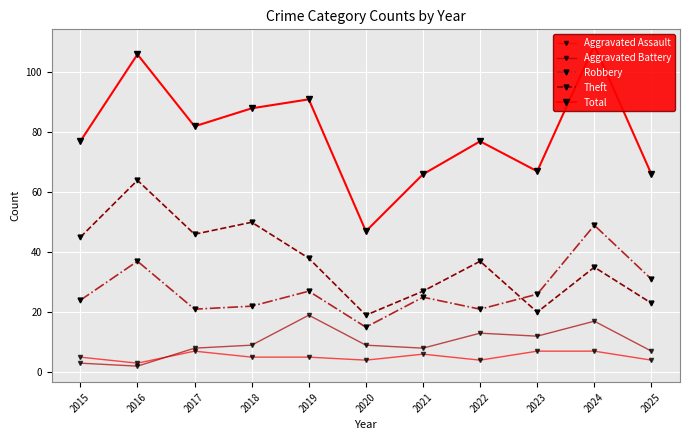

How many data points does each series have?

11